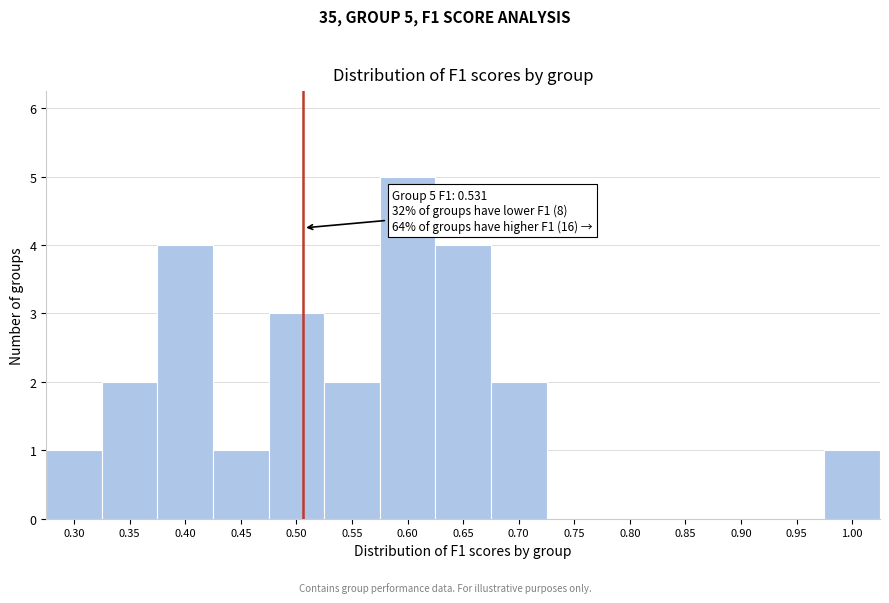

Reading left to right, what are all the values shown in this chart?

0.30=1	0.35=2	0.40=4	0.45=1	0.50=3	0.55=2	0.60=5	0.65=4	0.70=2	0.75=0	0.80=0	0.85=0	0.90=0	0.95=0	1.00=1